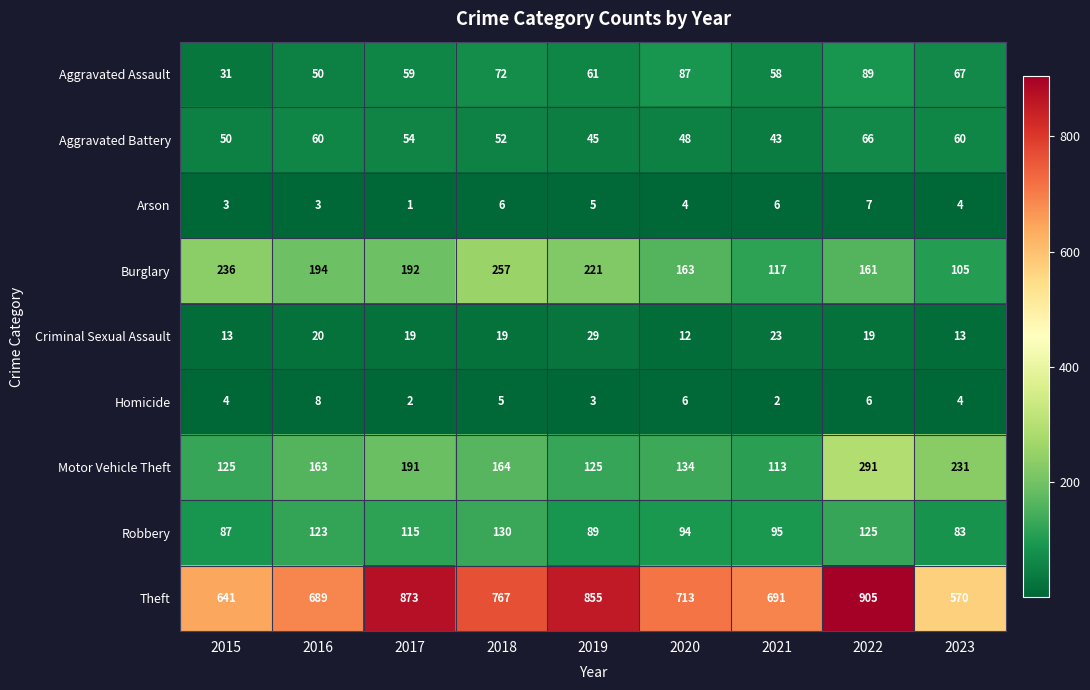

Which series has the largest total across all categories?

Theft